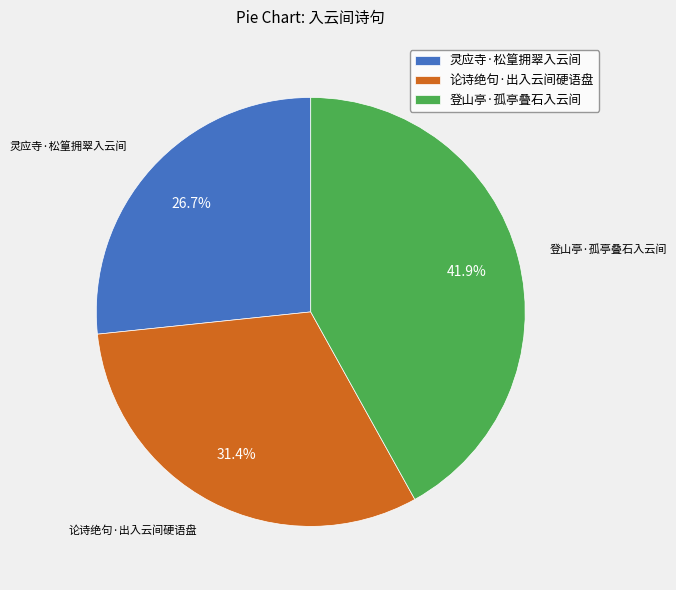

Is there any slice that represents more than half of the pie?

No